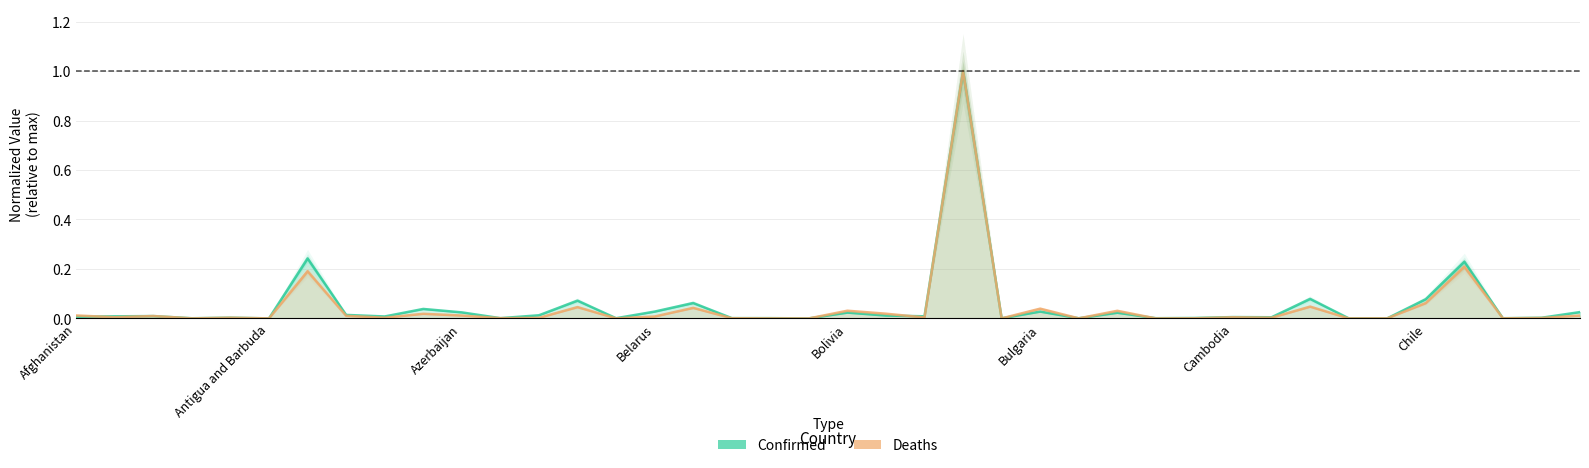

In Confirmed, how many points are lower than both neighbors (excluding endpoints)?

13